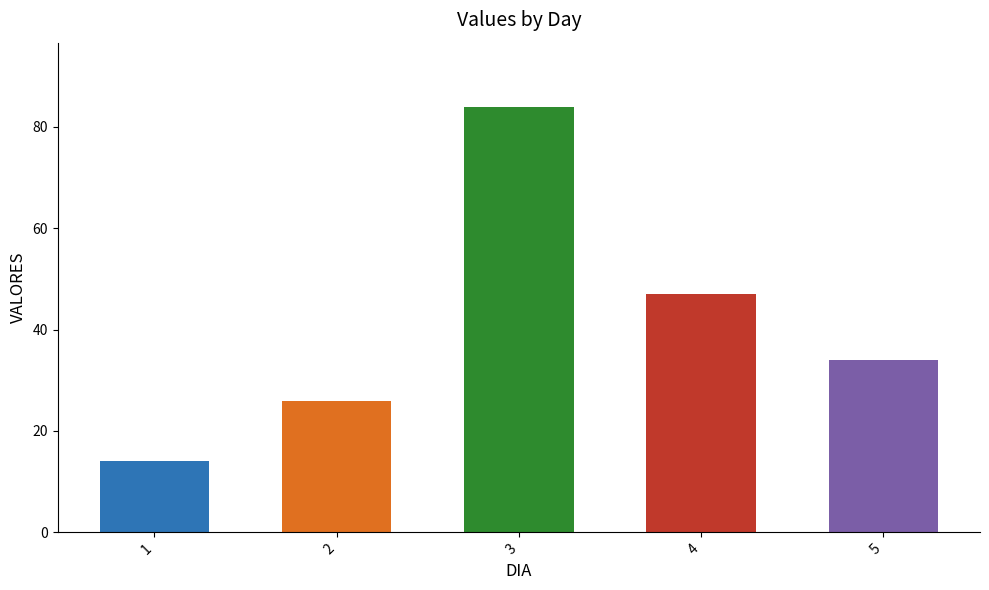

Read the value at 4.

47